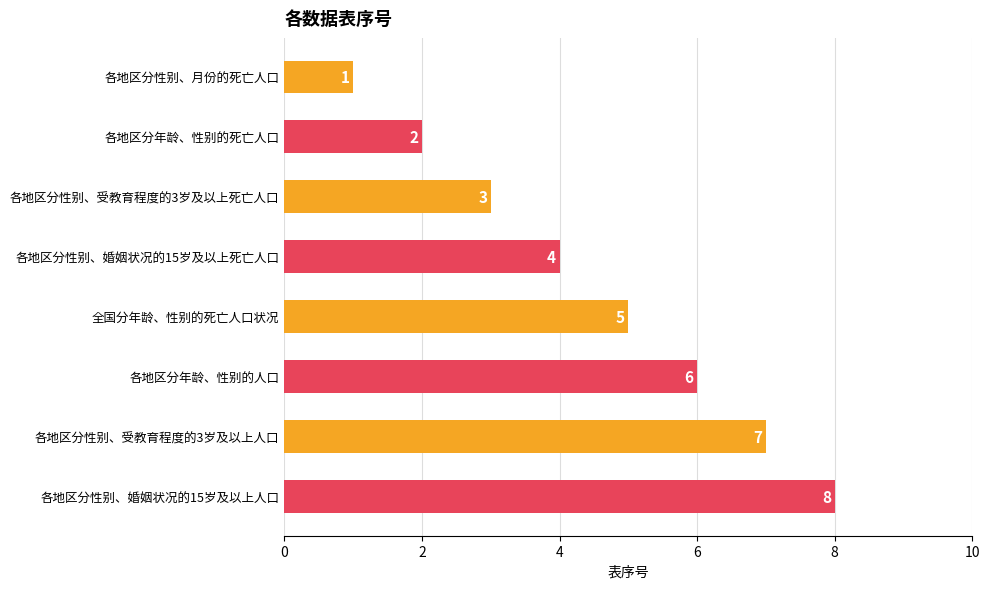

List the labels in order of value, smallest first.

各地区分性别、月份的死亡人口, 各地区分年龄、性别的死亡人口, 各地区分性别、受教育程度的3岁及以上死亡人口, 各地区分性别、婚姻状况的15岁及以上死亡人口, 全国分年龄、性别的死亡人口状况, 各地区分年龄、性别的人口, 各地区分性别、受教育程度的3岁及以上人口, 各地区分性别、婚姻状况的15岁及以上人口